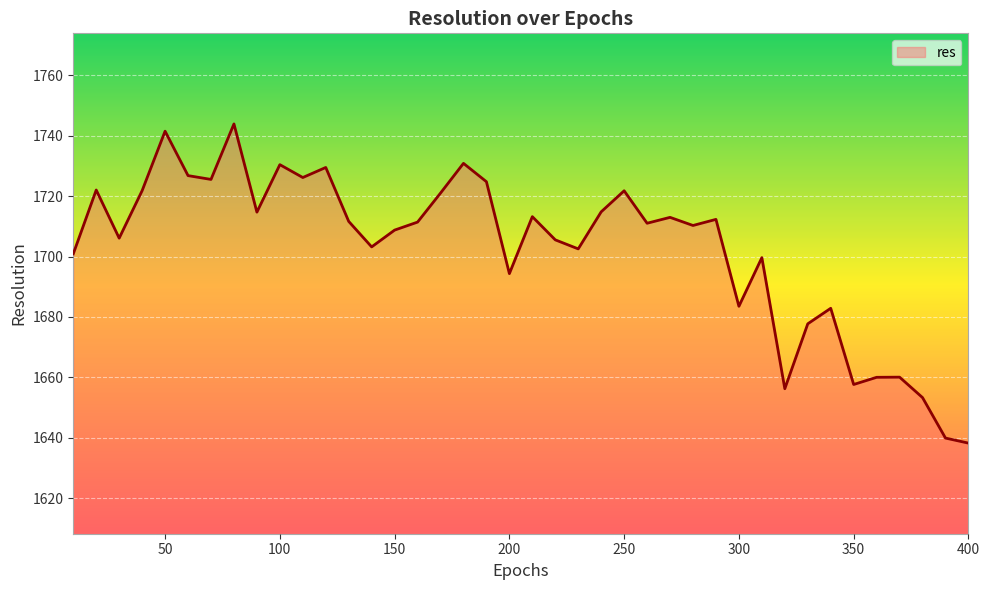

What is the difference between the maximum and minimum values?

105.7